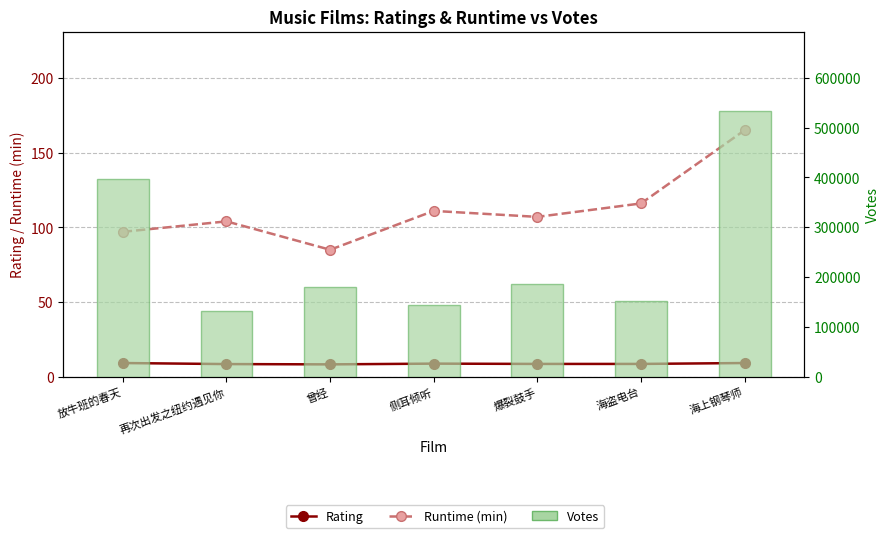

List the labels in order of Votes value, smallest first.

再次出发之纽约遇见你, 侧耳倾听, 海盗电台, 曾经, 爆裂鼓手, 放牛班的春天, 海上钢琴师